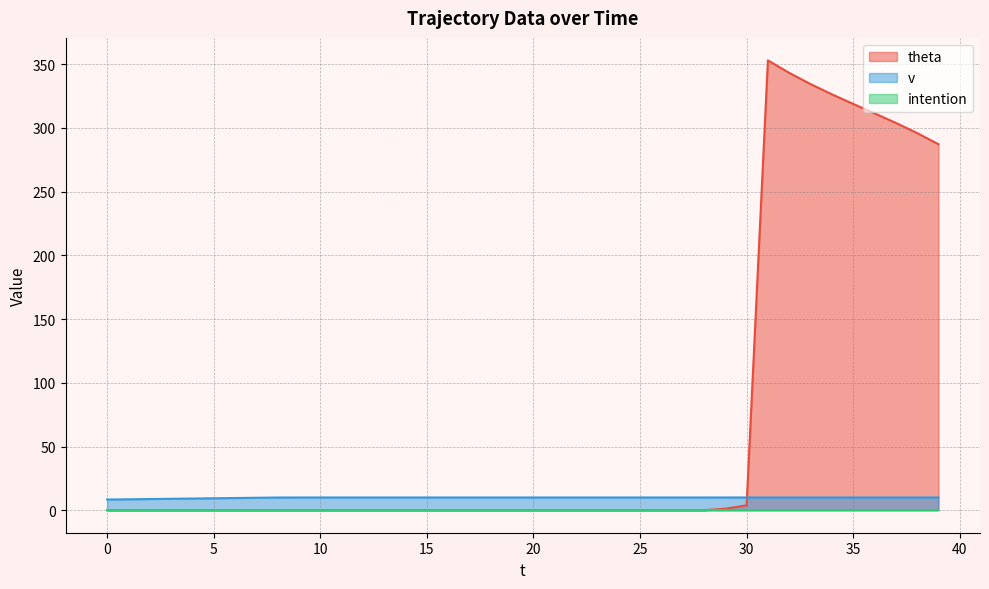

Is the value of v at 14 greater than the value of theta at 30?

Yes